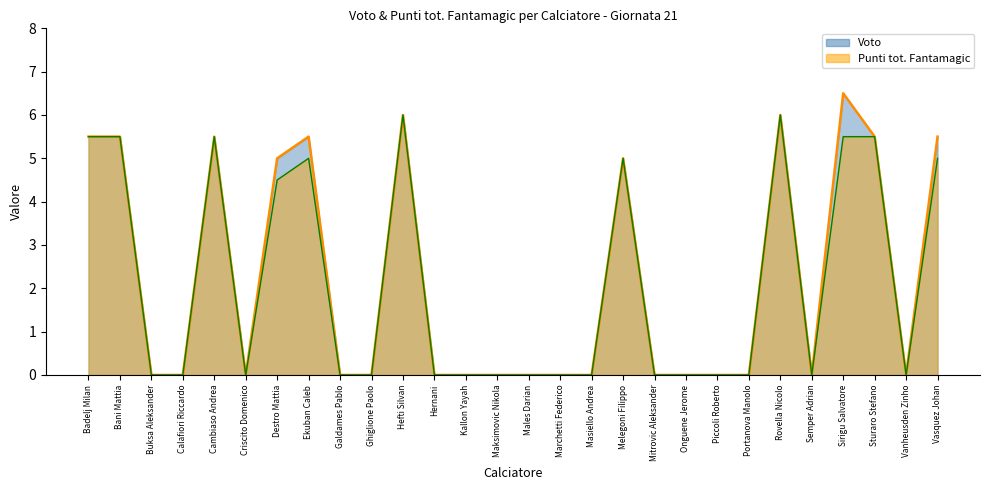

Reading left to right, transcribe all the data shown in this chart.

Voto: Badelj Milan=5.5	Bani Mattia=5.5	Buksa Aleksander=0.0	Calafiori Riccardo=0.0	Cambiaso Andrea=5.5	Criscito Domenico=0.0	Destro Mattia=5.0	Ekuban Caleb=5.5	Galdames Pablo=0.0	Ghiglione Paolo=0.0	Hefti Silvan=6.0	Hernani=0.0	Kallon Yayah=0.0	Maksimovic Nikola=0.0	Males Darian=0.0	Marchetti Federico=0.0	Masiello Andrea=0.0	Melegoni Filippo=5.0	Mitrovic Aleksander=0.0	Onguene Jerome=0.0	Piccoli Roberto=0.0	Portanova Manolo=0.0	Rovella Nicolo=6.0	Semper Adrian=0.0	Sirigu Salvatore=6.5	Sturaro Stefano=5.5	Vanheusden Zinho=0.0	Vasquez Johan=5.5
Punti tot. Fantamagic: Badelj Milan=5.5	Bani Mattia=5.5	Buksa Aleksander=0.0	Calafiori Riccardo=0.0	Cambiaso Andrea=5.5	Criscito Domenico=0.0	Destro Mattia=4.5	Ekuban Caleb=5.0	Galdames Pablo=0.0	Ghiglione Paolo=0.0	Hefti Silvan=6.0	Hernani=0.0	Kallon Yayah=0.0	Maksimovic Nikola=0.0	Males Darian=0.0	Marchetti Federico=0.0	Masiello Andrea=0.0	Melegoni Filippo=5.0	Mitrovic Aleksander=0.0	Onguene Jerome=0.0	Piccoli Roberto=0.0	Portanova Manolo=0.0	Rovella Nicolo=6.0	Semper Adrian=0.0	Sirigu Salvatore=5.5	Sturaro Stefano=5.5	Vanheusden Zinho=0.0	Vasquez Johan=5.0